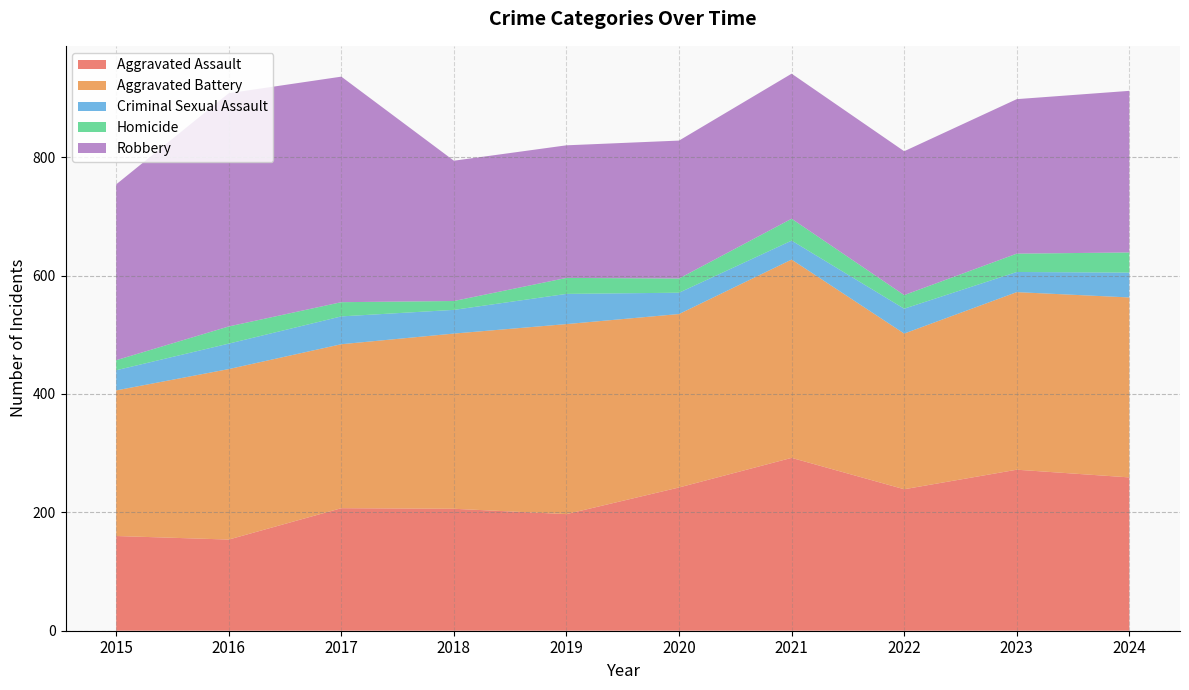

Reading left to right, extract all data points from this chart.

Aggravated Assault: 160	154	207	206	197	242	292	239	272	259
Aggravated Battery: 246	288	277	296	321	293	335	263	300	304
Criminal Sexual Assault: 34	43	47	40	51	36	32	42	34	42
Homicide: 17	29	24	15	27	24	37	23	31	34
Robbery: 297	394	381	237	224	233	245	243	261	273